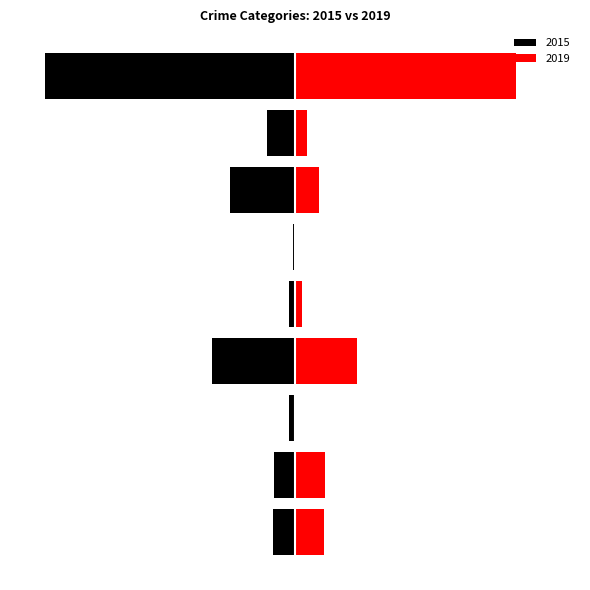

How many bars are there in each group?

2